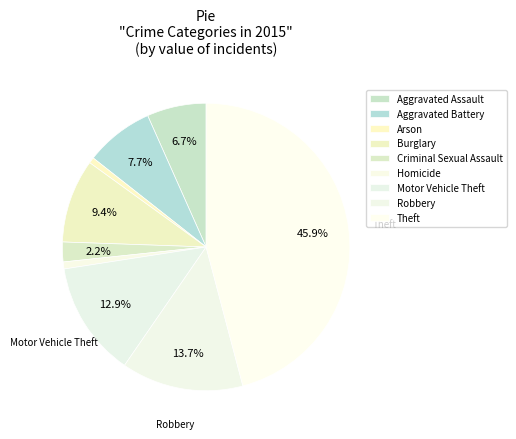

Is it true that Arson is 11% of the pie?

False